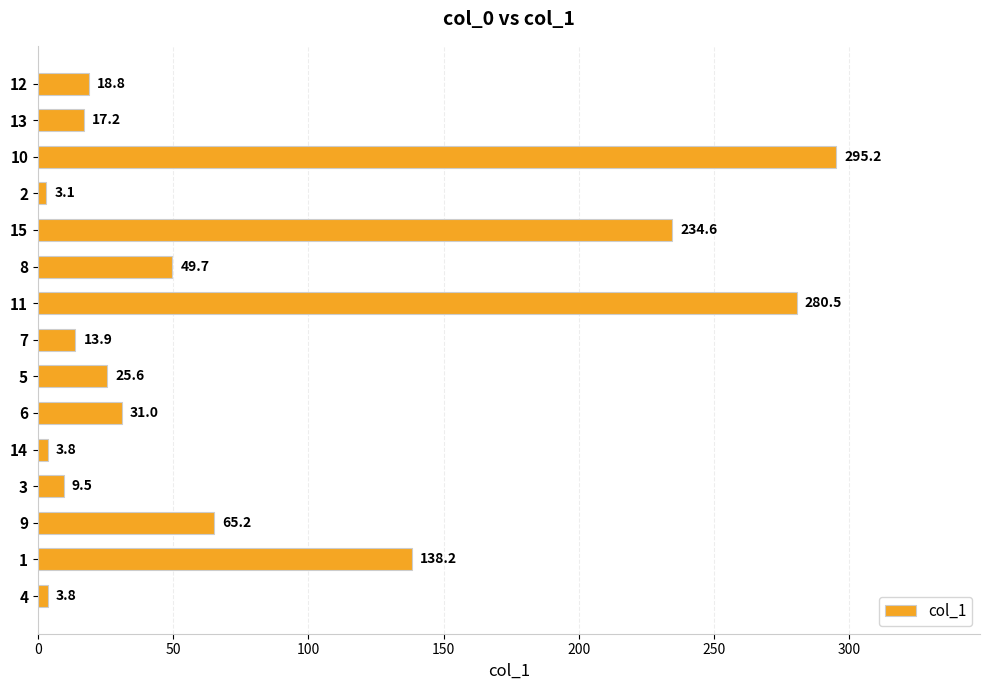

Reading bottom to top, list all the values displayed in this chart.

3.8	138.2	65.2	9.5	3.8	31.0	25.6	13.9	280.5	49.7	234.6	3.1	295.2	17.2	18.8